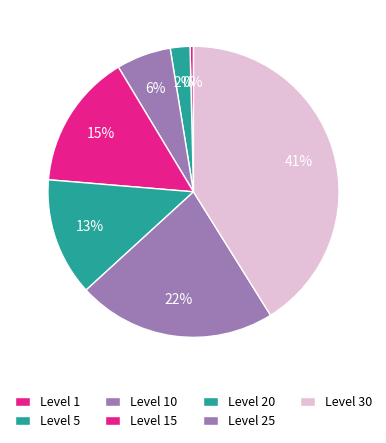

How many slices are in this pie chart?

7